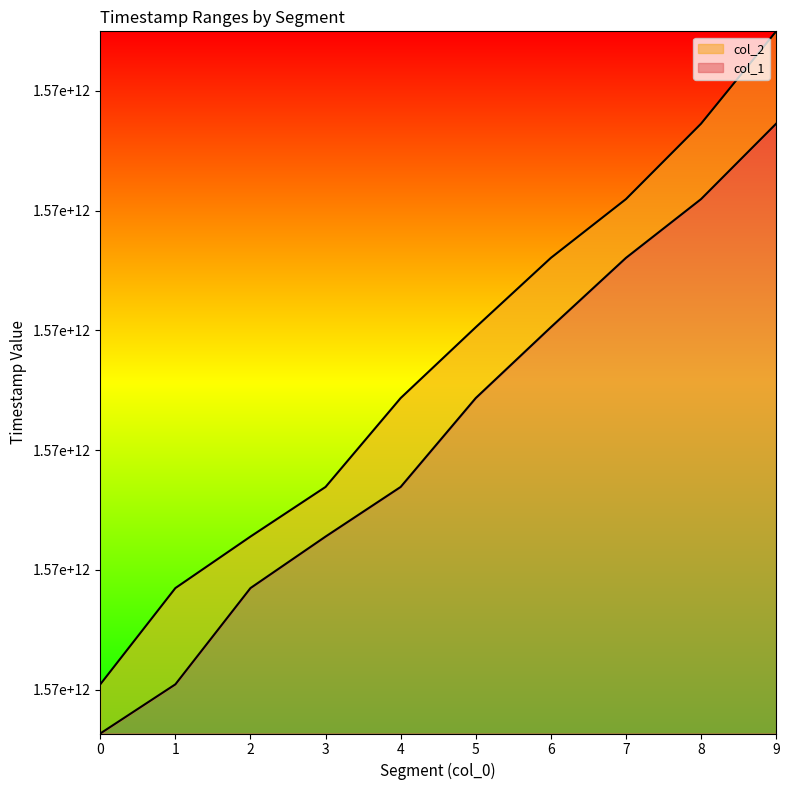

What is the average value of the col_1 series?

1570631569347